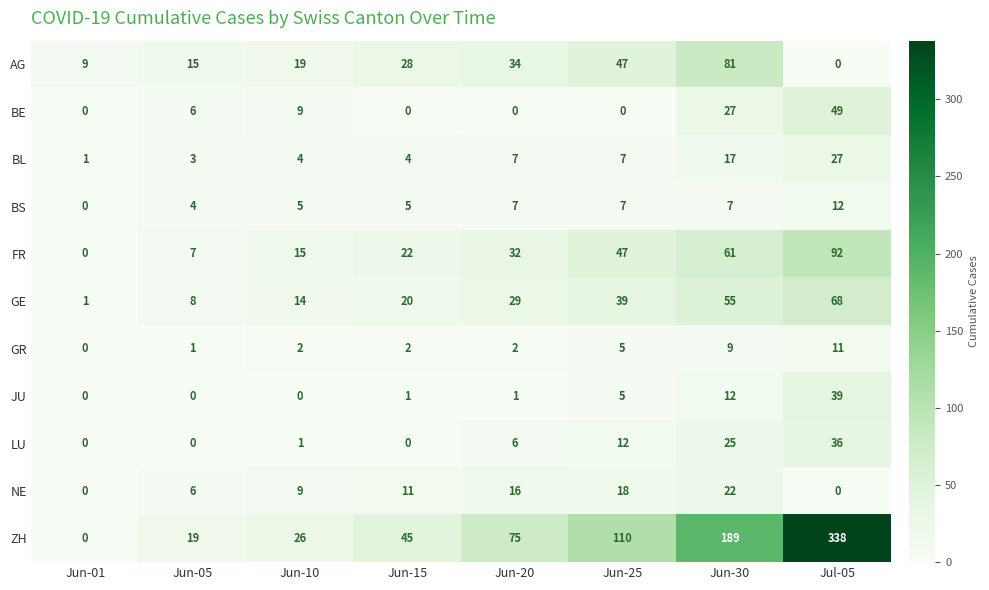

What is the spread (max minus min) of values at Jun-15?

45